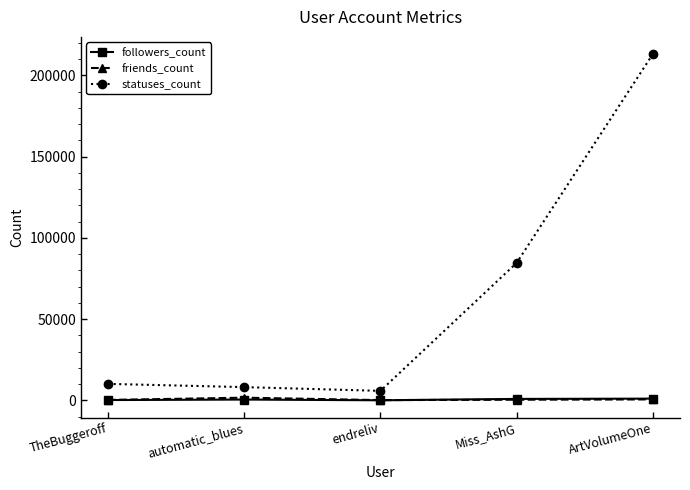

How many lines are shown in the chart?

3